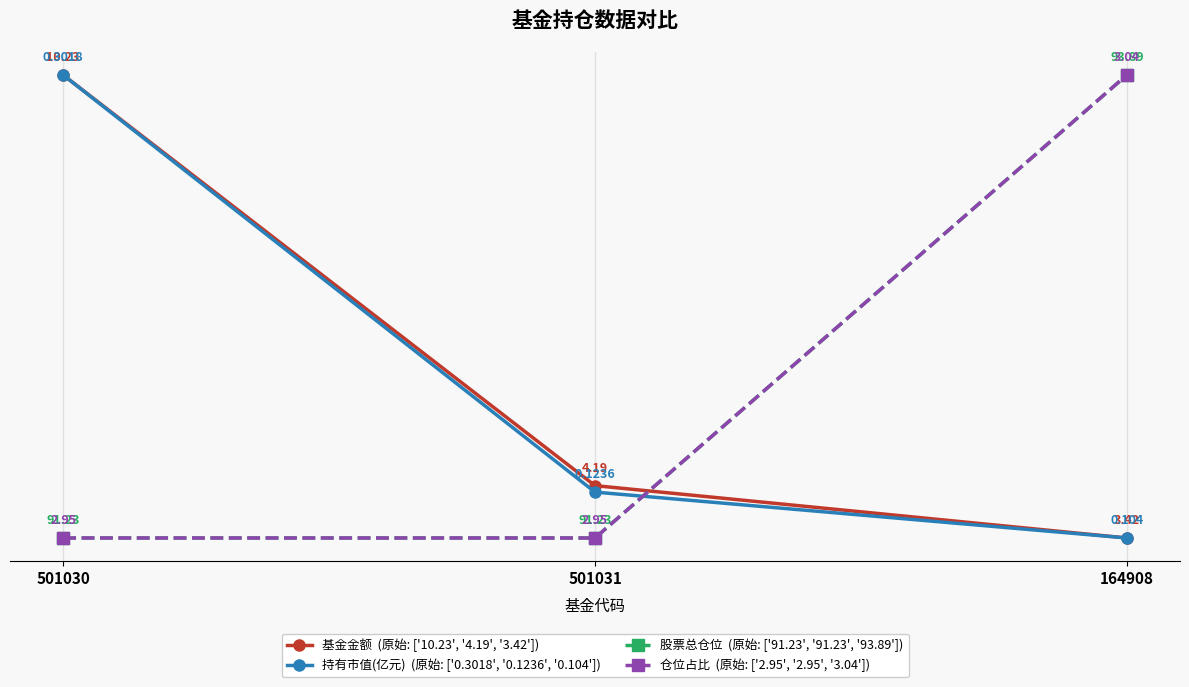

Is this an area chart (filled region under the line)?

No